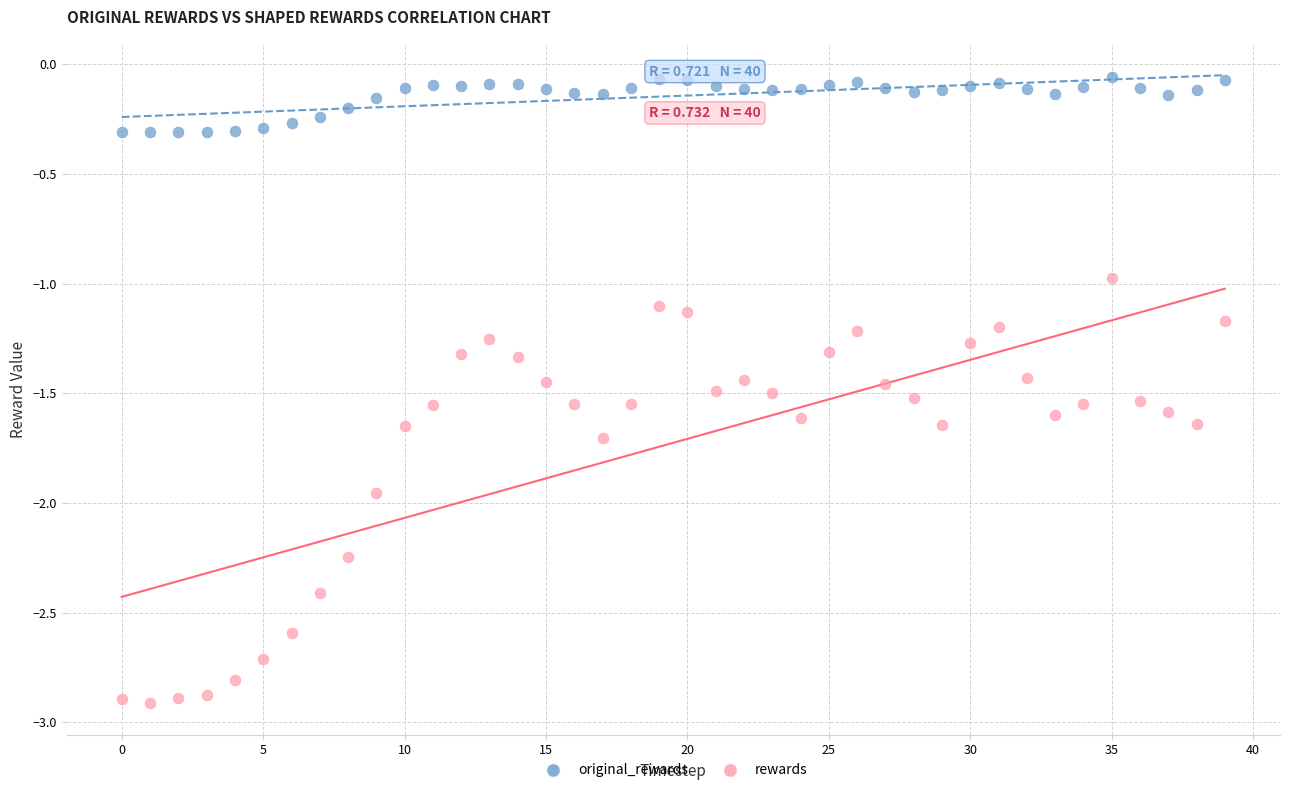

Across all data points, what is the range of Y values (max minus min)?

2.9